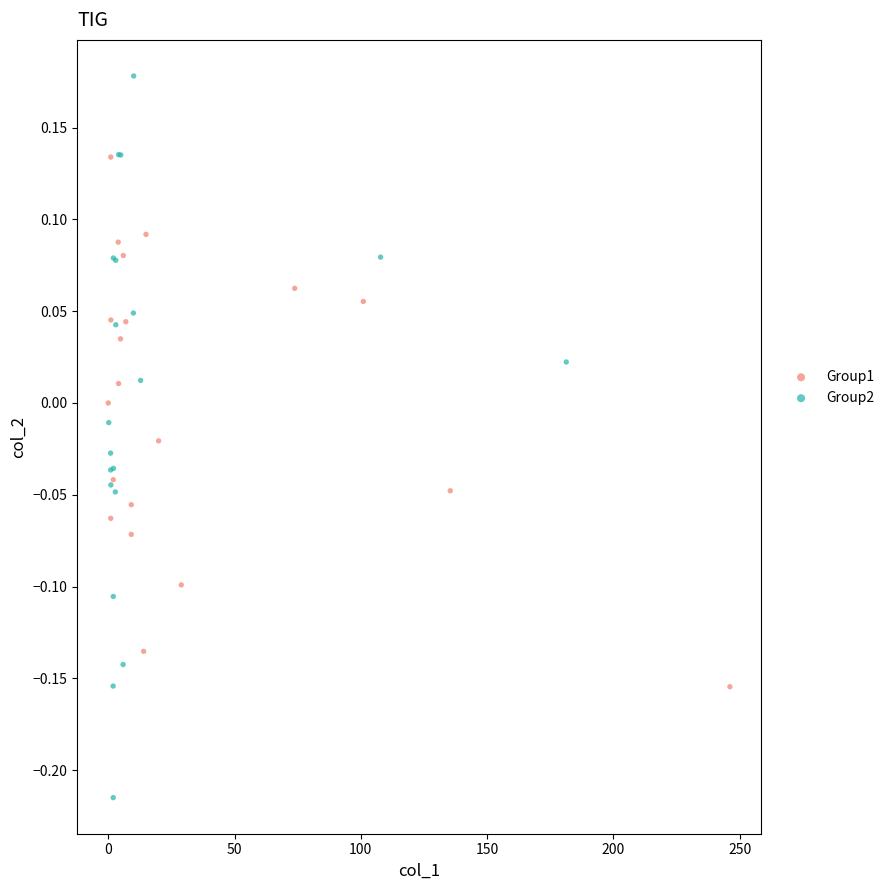

Which series contains the highest Y value?

Group2